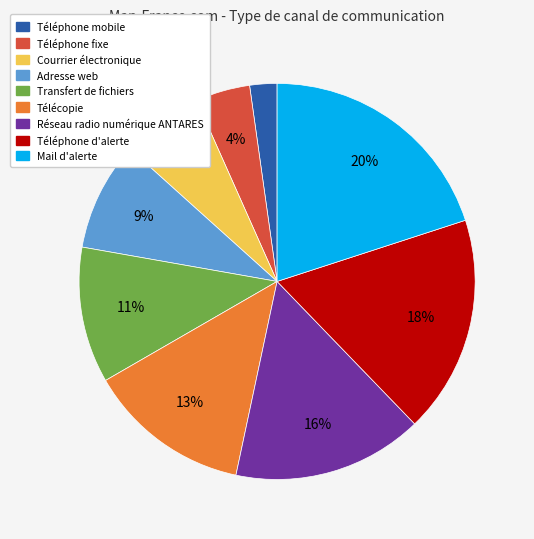

To the nearest percent, what is the average slice percentage?

11%